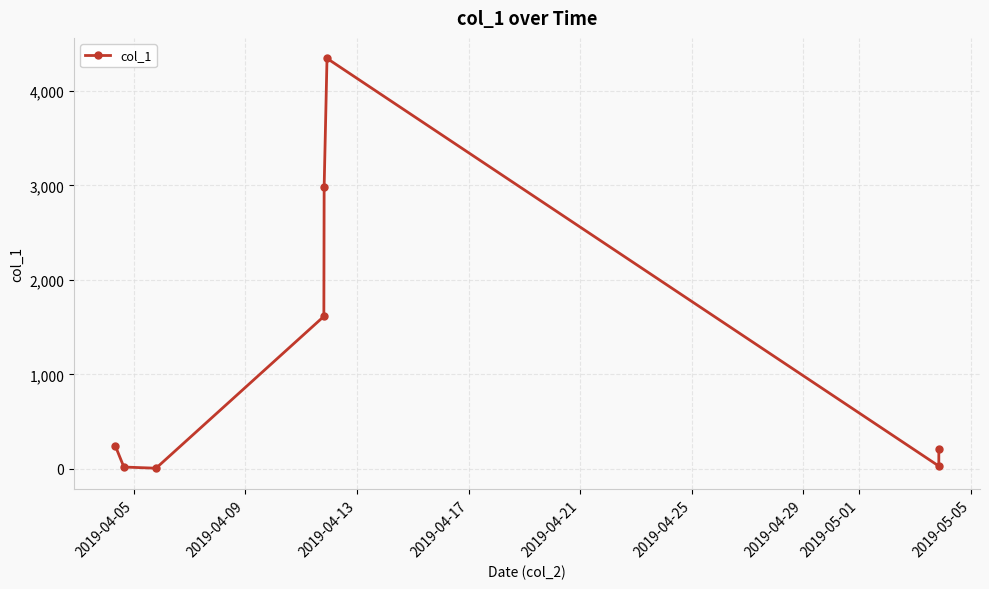

What is the sum of all values?

9448.2